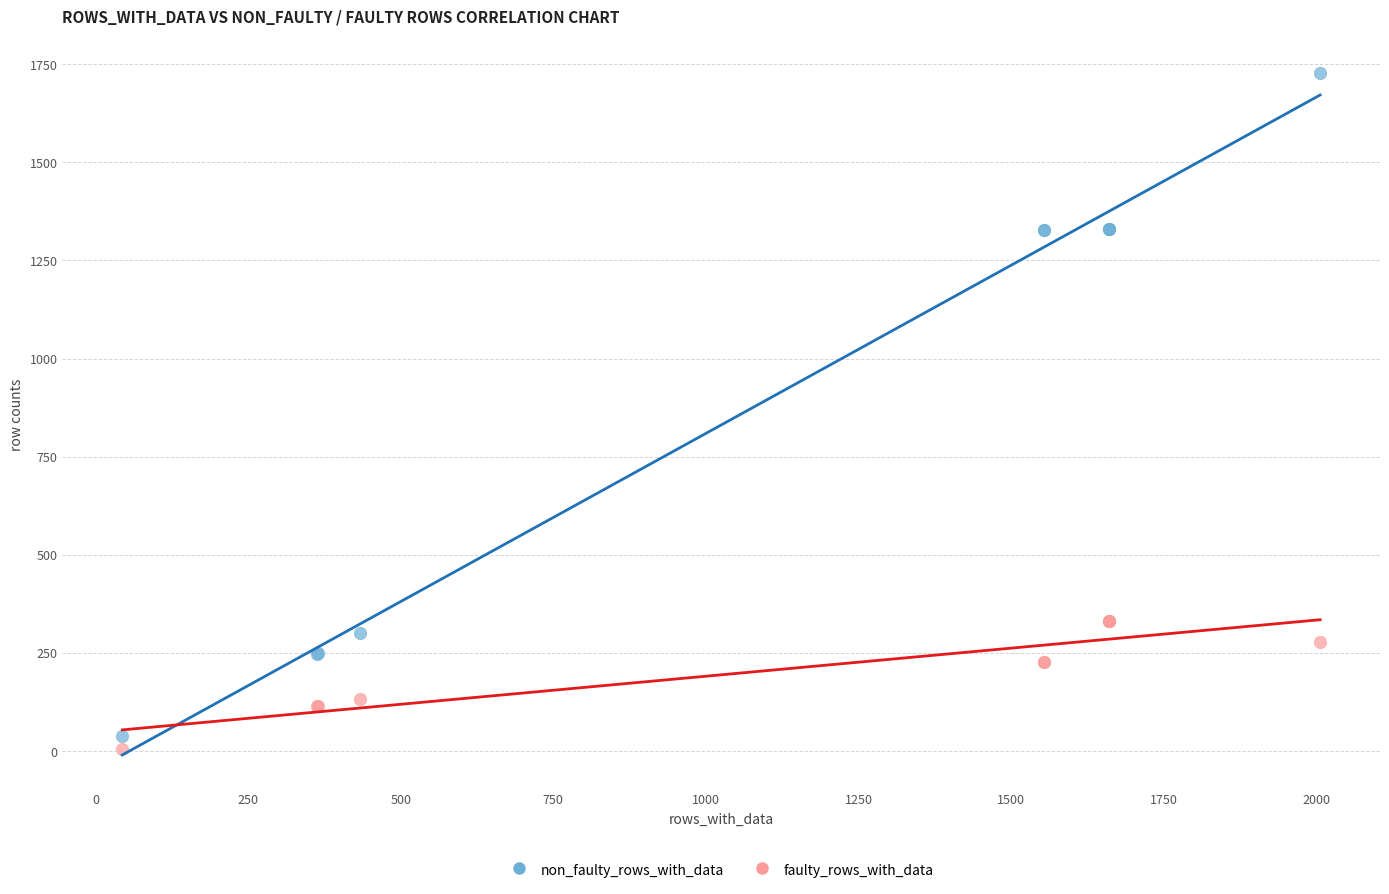

Which series contains the highest Y value?

non_faulty_rows_with_data